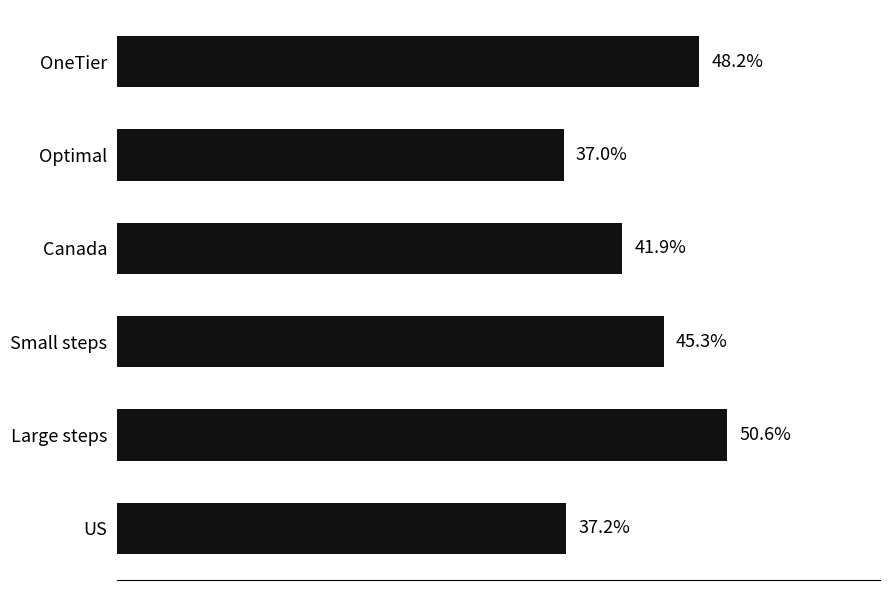

How many bars are there in total?

6